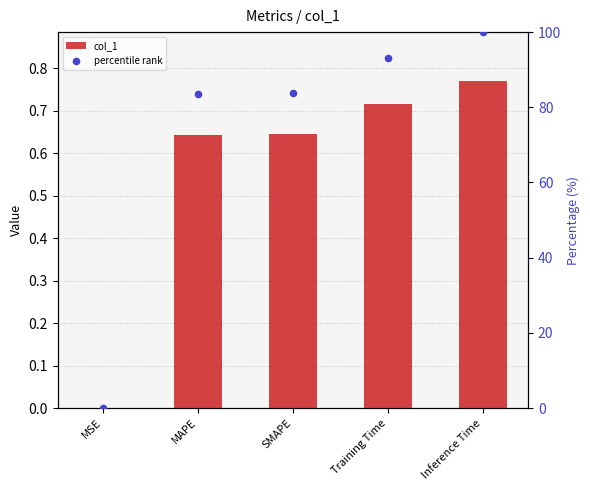

Is the value of col_1 at MSE greater than the value of percentile rank at SMAPE?

No